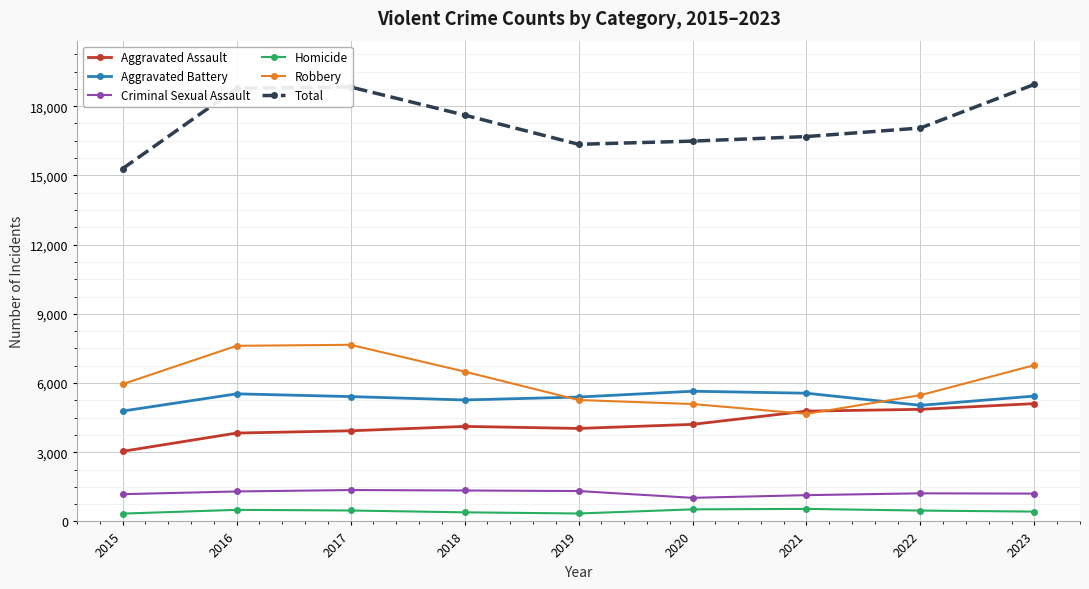

What is the value of the Aggravated Battery point at the 8th from the left?

5033